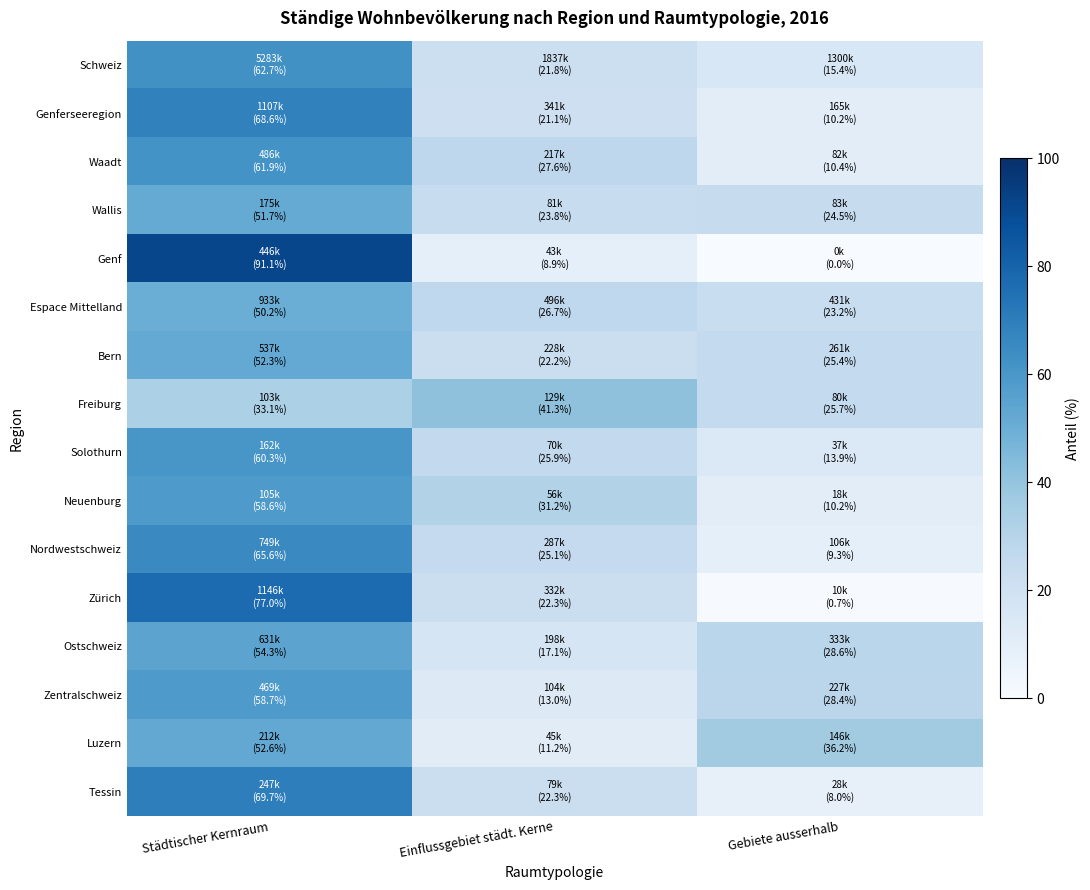

At how many categories does at least one series exceed 21?

3